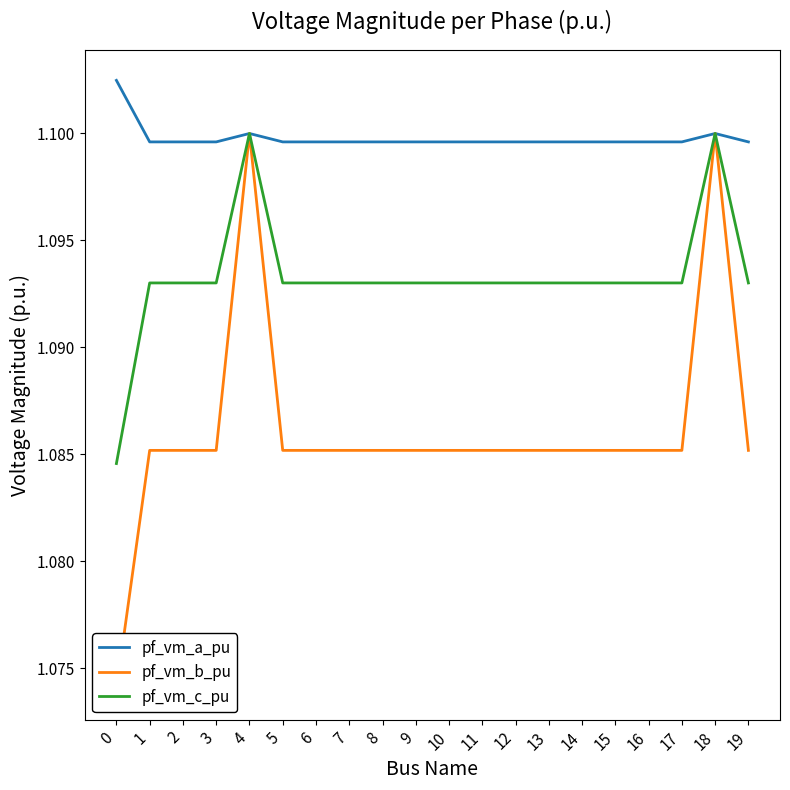

What is the sum of all pf_vm_a_pu values?

22.0